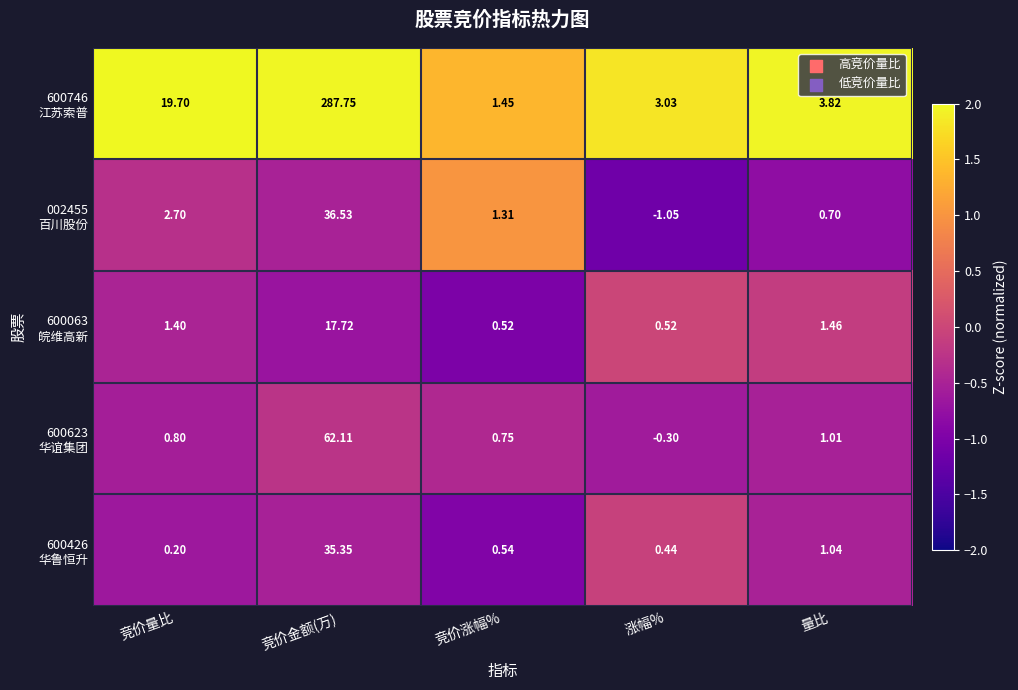

At which category is the sum across all series the highest?

竞价金额(万)